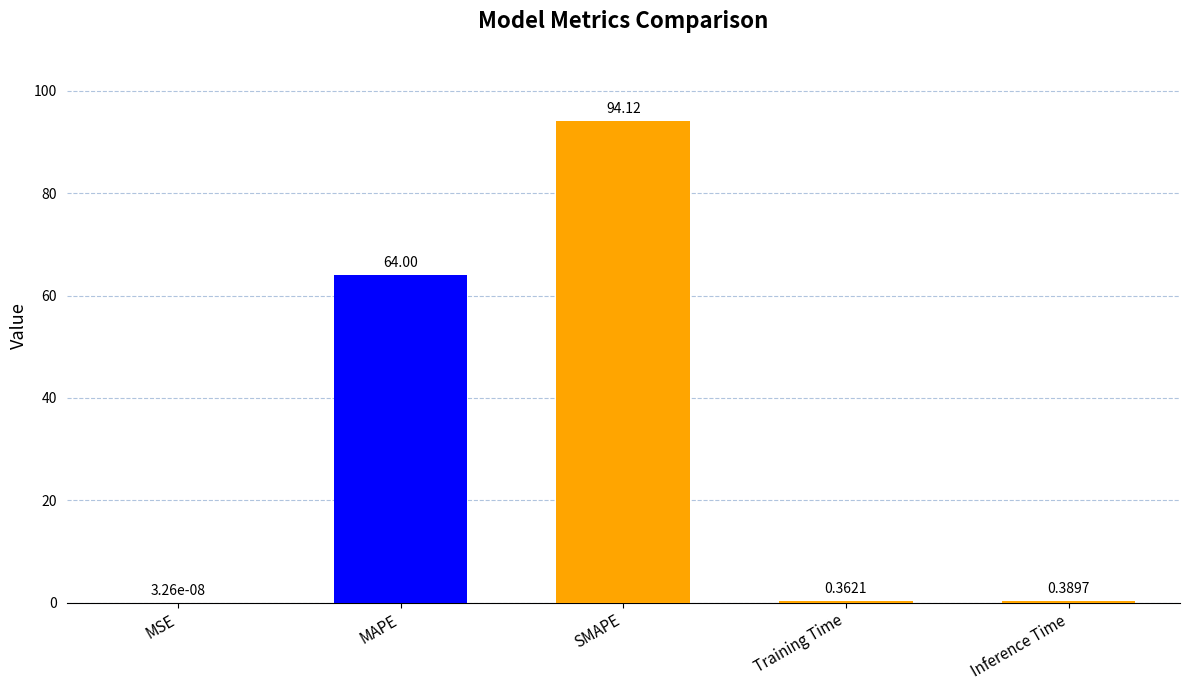

At which label is the value closest to 47?

MAPE